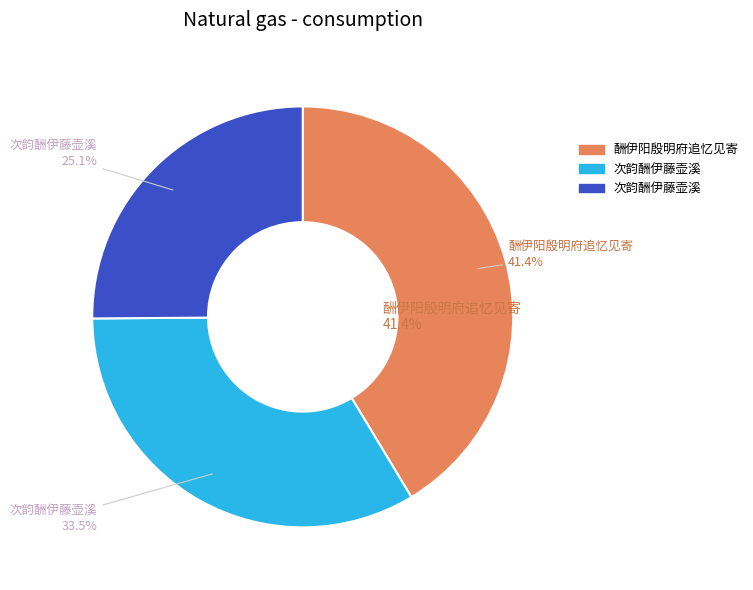

True or false: 次韵酬伊藤壶溪 accounts for 36% of the total.

False